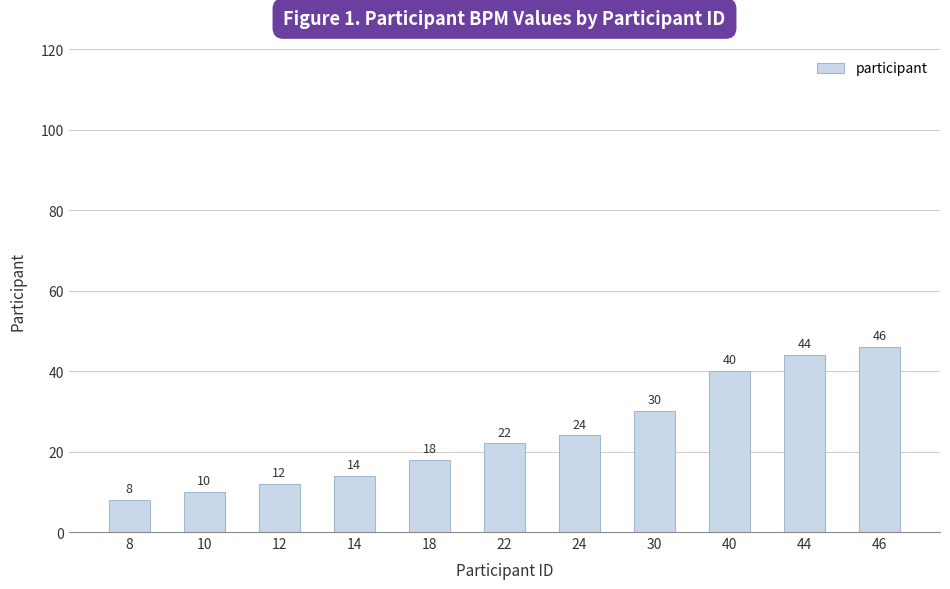

The chart shows a value of 46 at 46. True or false?

True